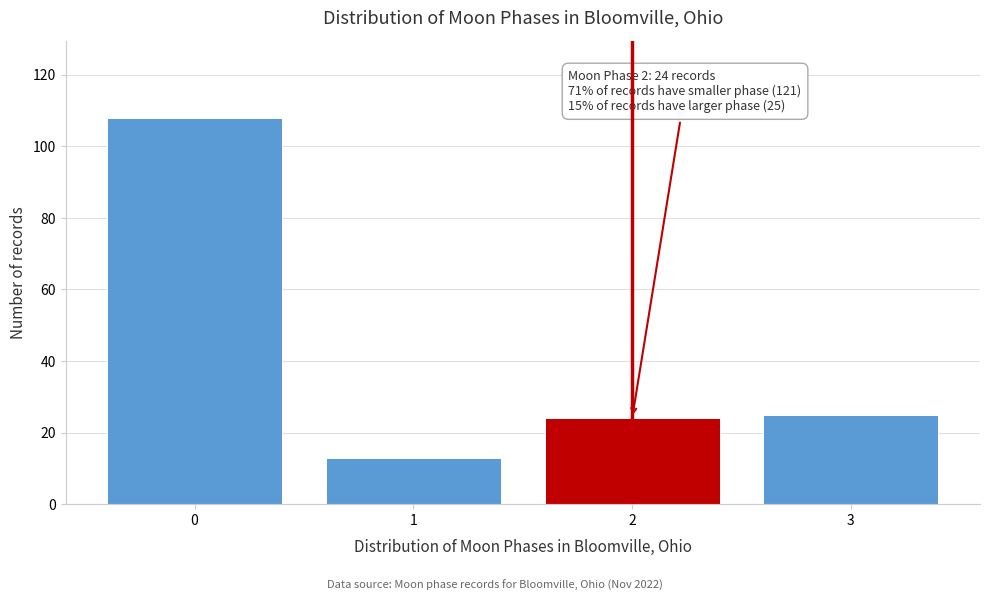

Reading right to left, list all the values displayed in this chart.

25	24	13	108